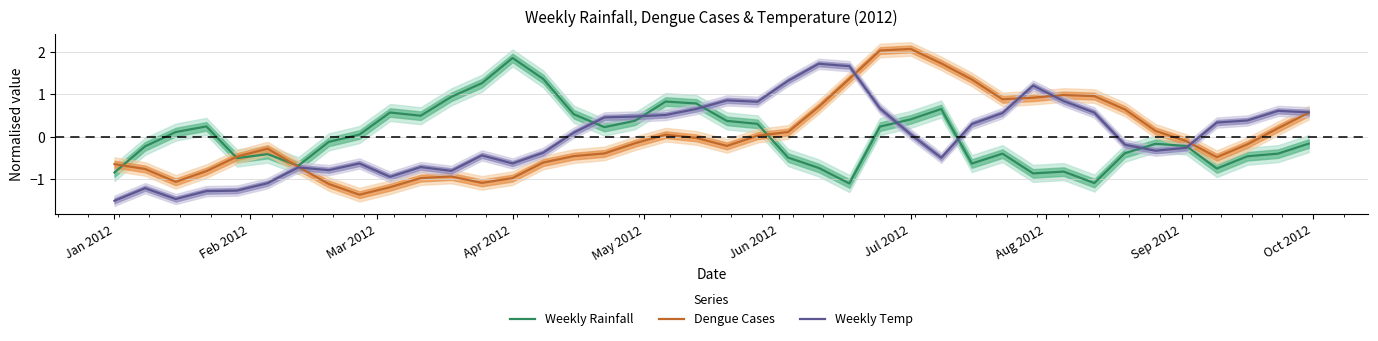

What is the highest value of the Dengue Cases series?

2.1